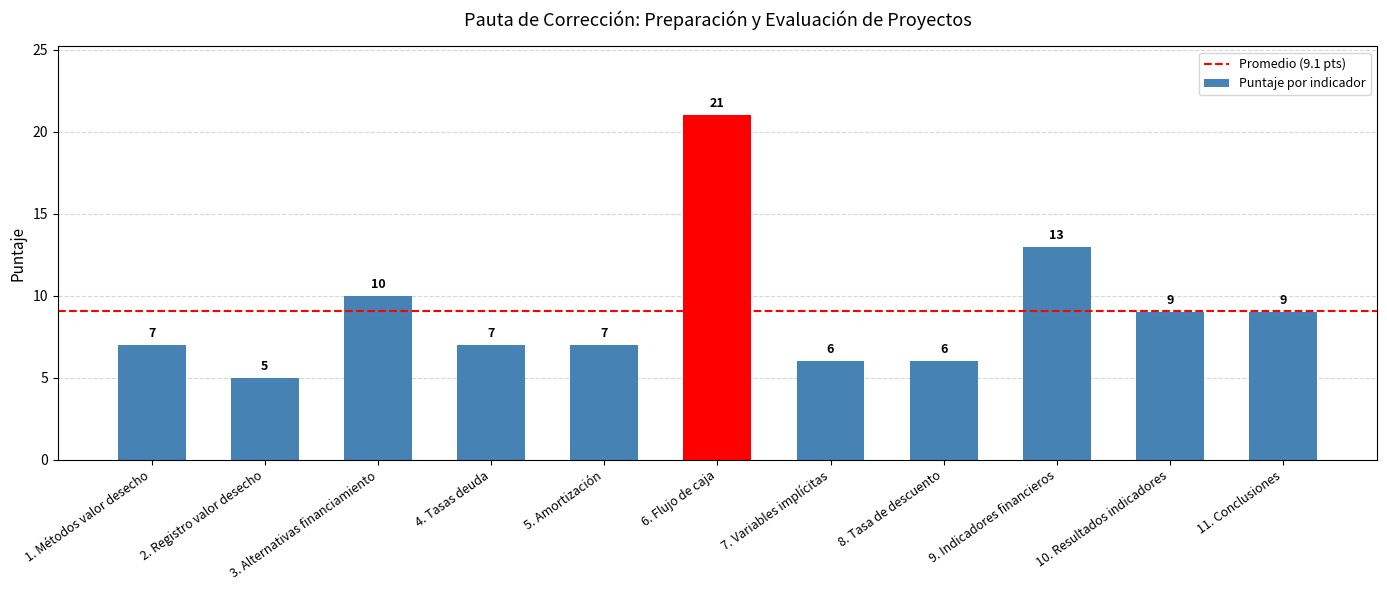

Reading right to left, list all the values displayed in this chart.

11. Conclusiones=9	10. Resultados indicadores=9	9. Indicadores financieros=13	8. Tasa de descuento=6	7. Variables implícitas=6	6. Flujo de caja=21	5. Amortización=7	4. Tasas deuda=7	3. Alternativas financiamiento=10	2. Registro valor desecho=5	1. Métodos valor desecho=7